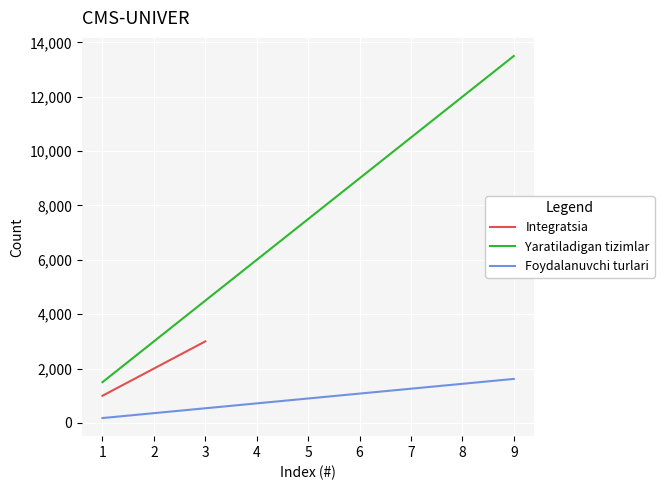

What is the value of the Yaratiladigan tizimlar point at the 9th from the left?

13500.0